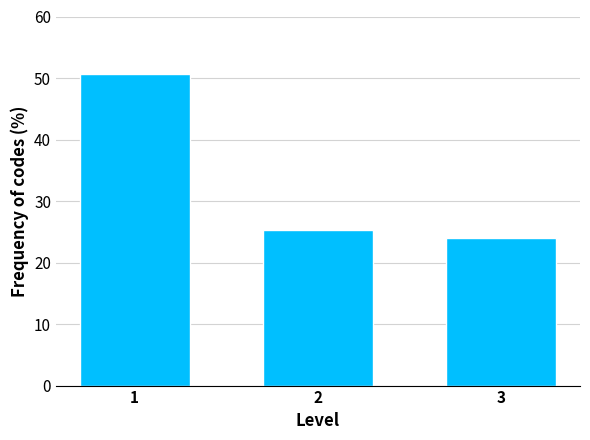

Reading right to left, what are all the values shown in this chart?

24.1	25.3	50.6